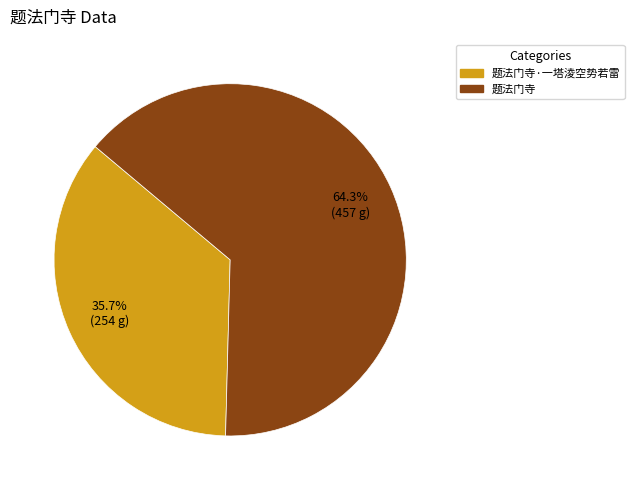

Is there any slice that represents more than half of the pie?

Yes